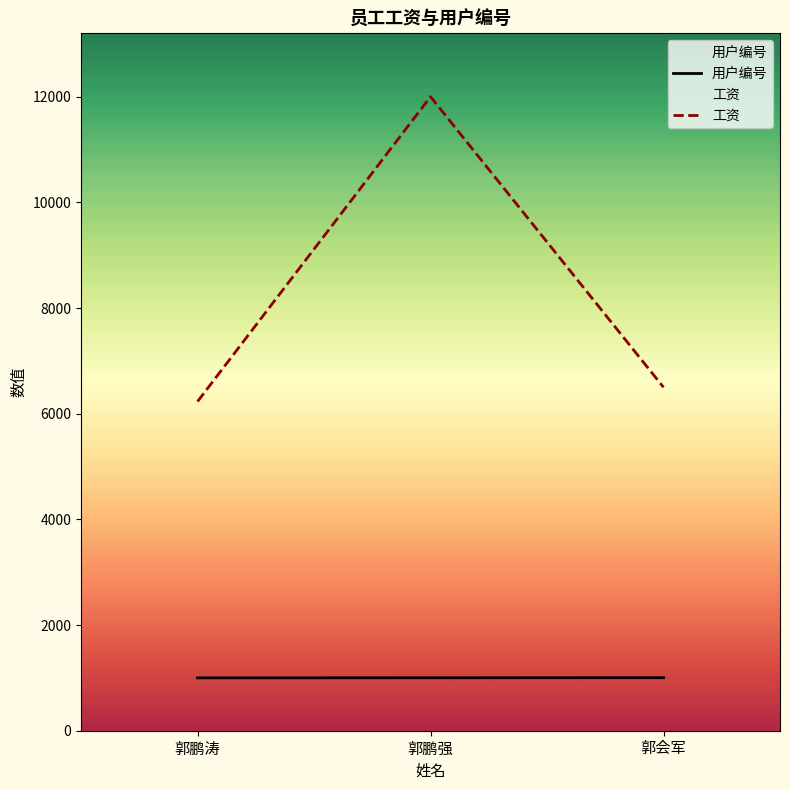

Rank the series at 郭鹏涛 from highest to lowest value.

工资, 用户编号